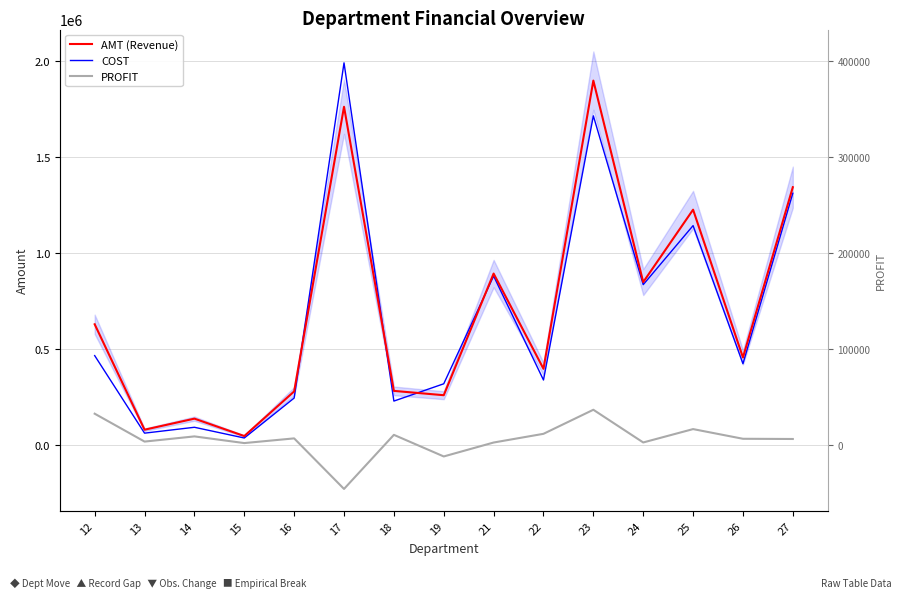

How many interior local valleys does the AMT (Revenue) series have?

6